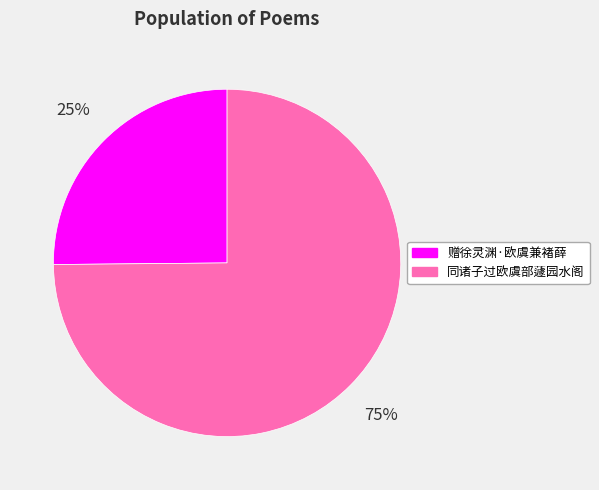

True or false: 同诸子过欧虞部蘧园水阁 accounts for 75% of the total.

True